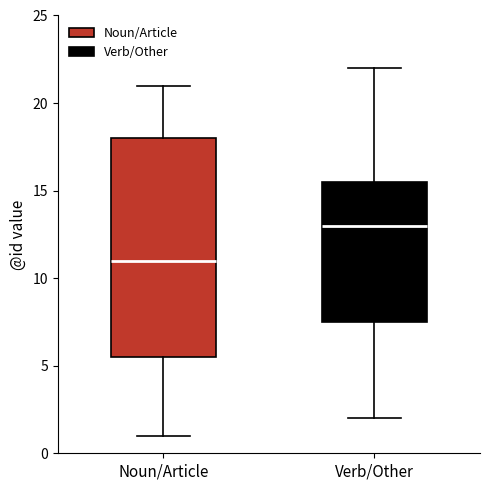

Where does the median line of the box for Noun/Article sit on the y-axis? The values are not printed on the chart, so give them approximately, as read against the axis.

11.0